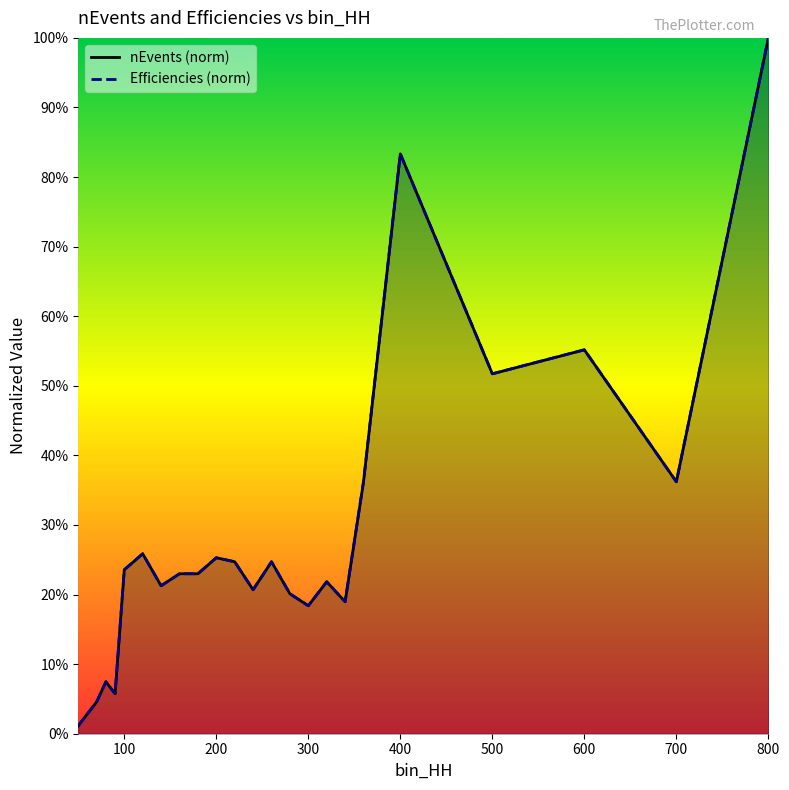

Reading left to right, what are all the values shown in this chart?

nEvents (norm): 0.0	0.0	0.1	0.1	0.2	0.3	0.2	0.2	0.2	0.3	0.2	0.2	0.2	0.2	0.2	0.2	0.2	0.4	0.8	0.5	0.6	0.4	1.0
Efficiencies (norm): 0.0	0.0	0.1	0.1	0.2	0.3	0.2	0.2	0.2	0.3	0.2	0.2	0.2	0.2	0.2	0.2	0.2	0.4	0.8	0.5	0.6	0.4	1.0